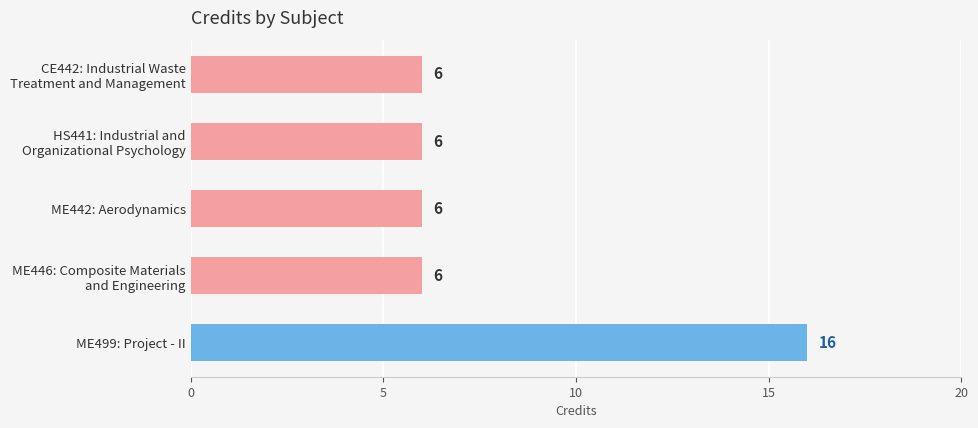

What is the label of the 5th bar from the top?

ME499: Project - II